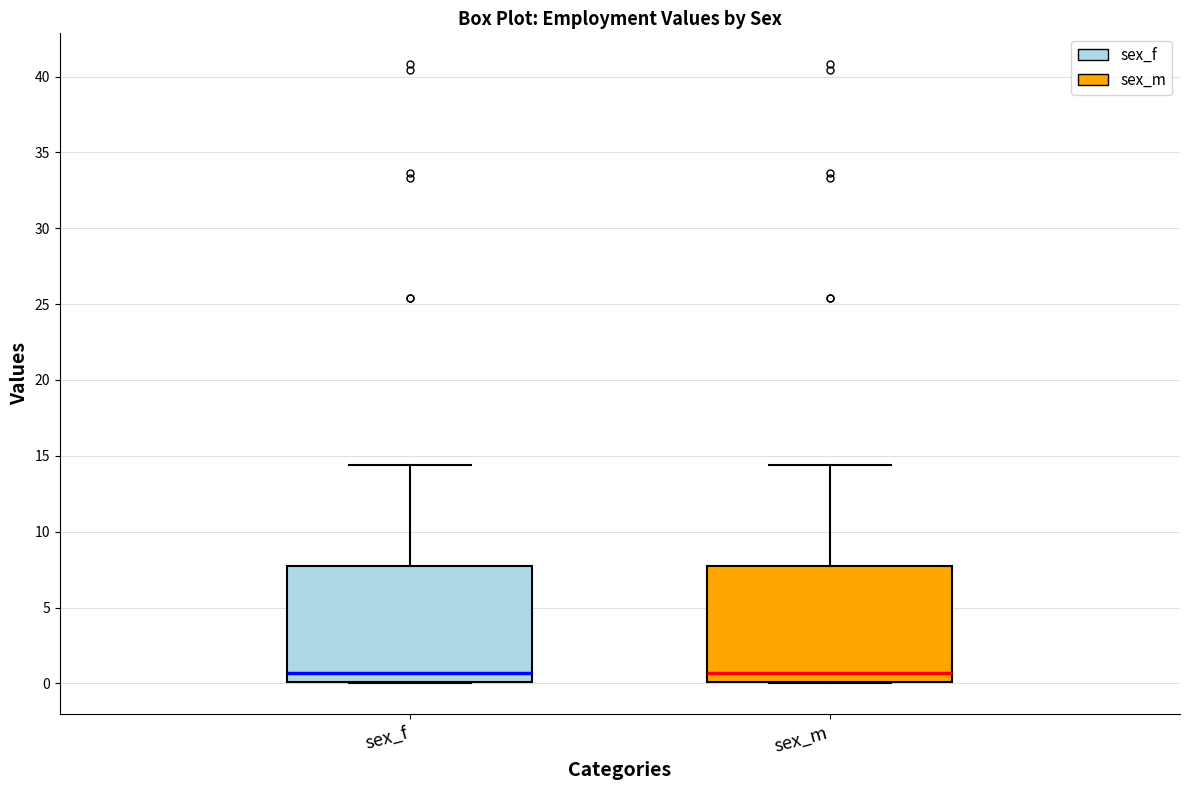

Where does the upper whisker of the box for sex_m end on the y-axis? The values are not printed on the chart, so give them approximately, as read against the axis.

14.5